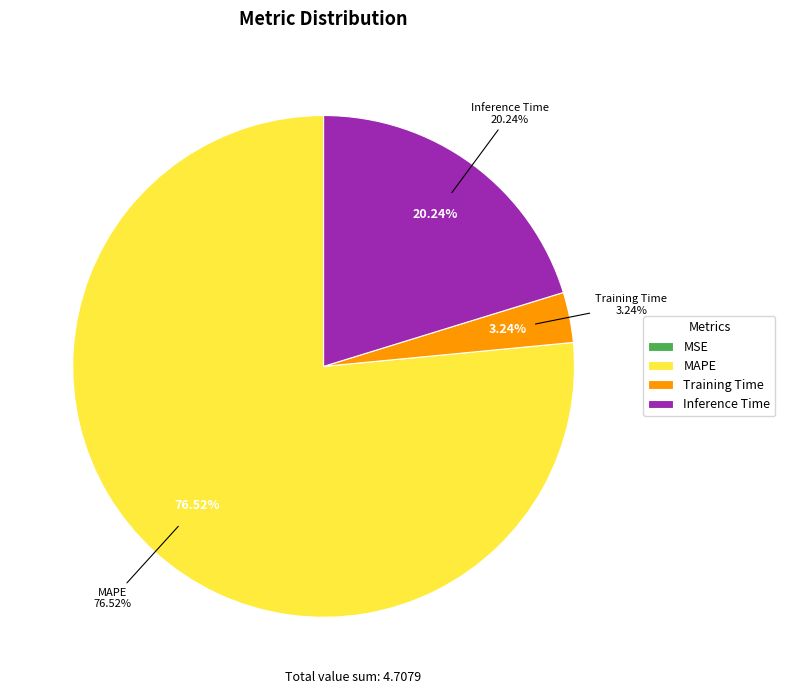

To the nearest percent, what percentage of the pie is MAPE?

77%